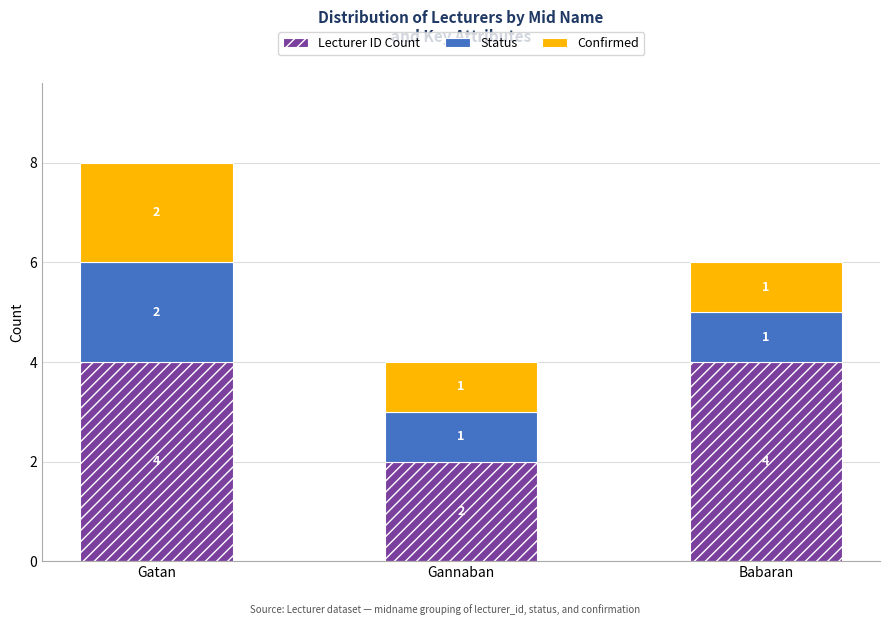

What is the total value across all series at Gatan?

8